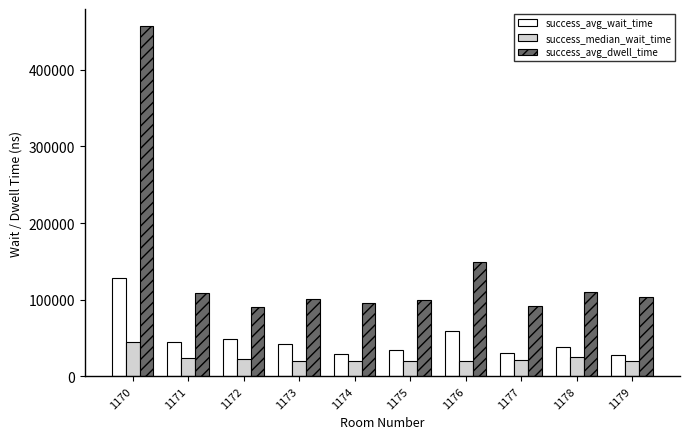

What is the smallest value displayed?

19500.0